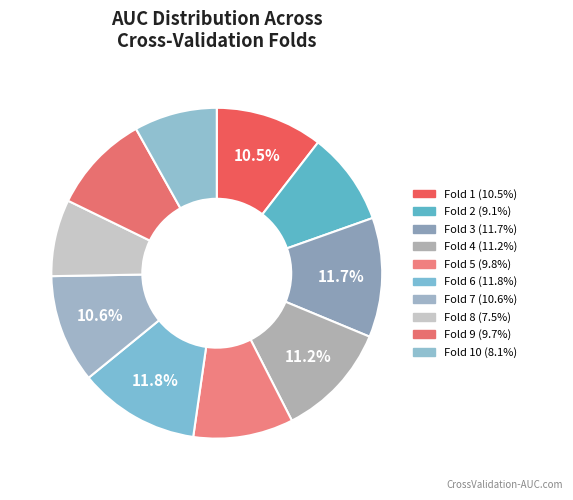

How many slices are in this pie chart?

10